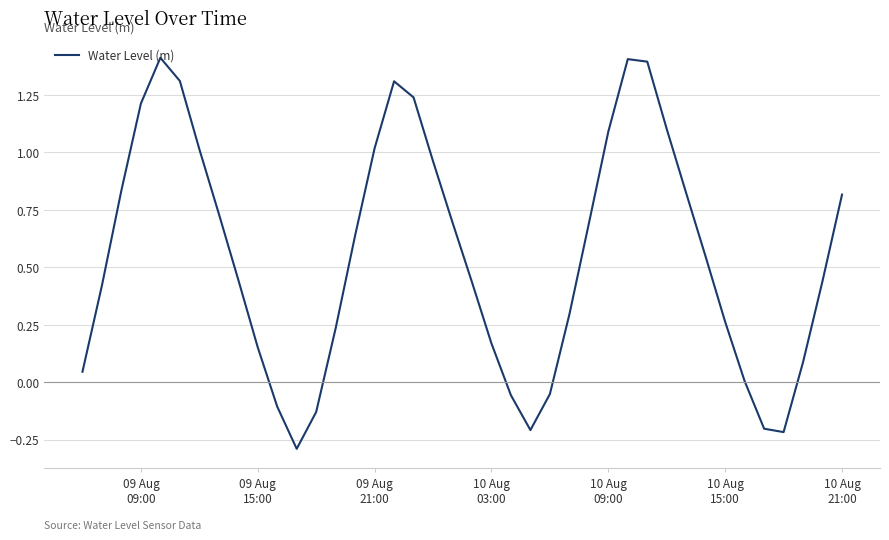

What is the difference between the maximum and minimum values?

1.7